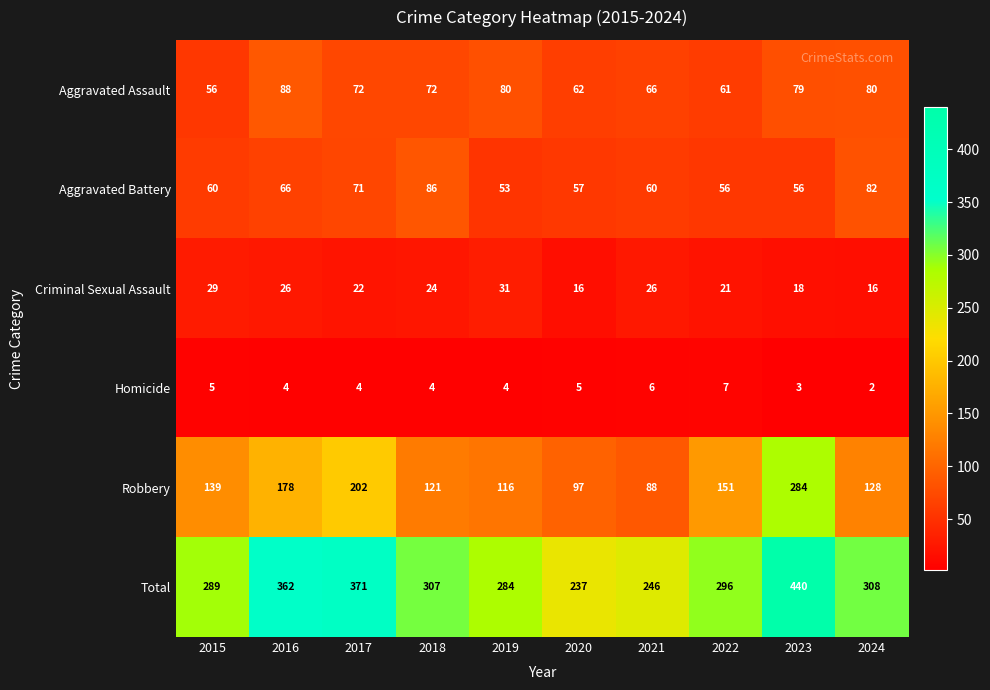

At 2018, list the series in order from smallest to largest.

Homicide, Criminal Sexual Assault, Aggravated Assault, Aggravated Battery, Robbery, Total